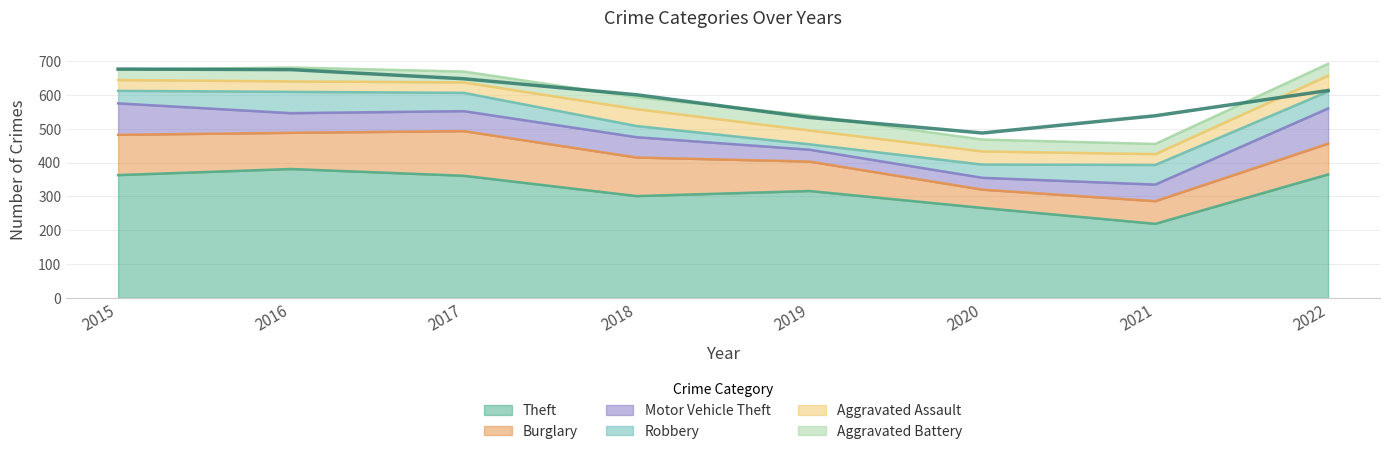

What is the highest value of the Theft series?

381